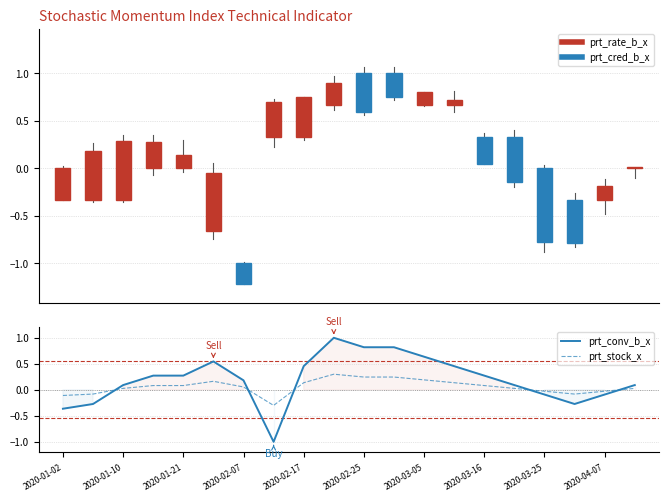

Count the number of categories in the chart.

20